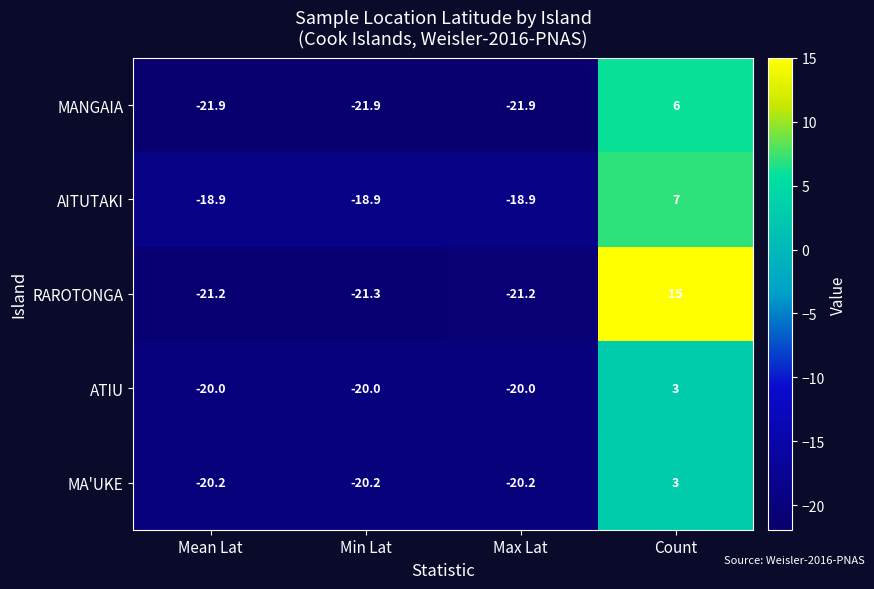

At which category is the sum across all series the highest?

Count